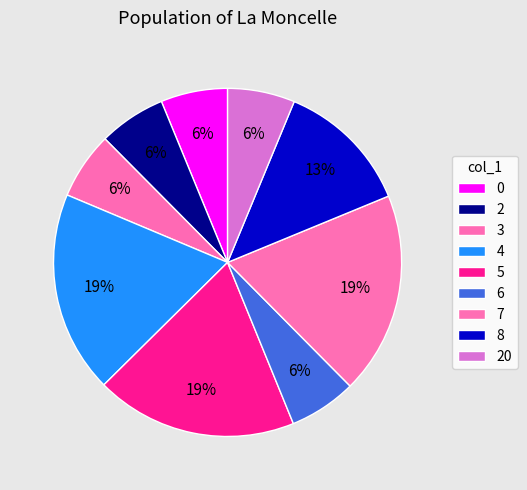

To the nearest percent, what is the combined percentage of 4 and 20?

25%